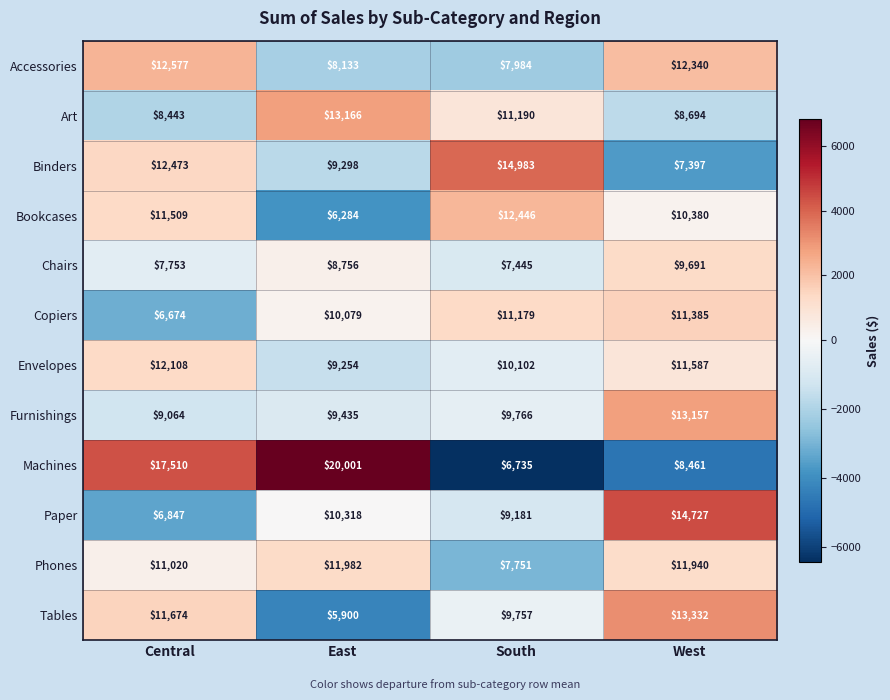

What is the maximum value shown in the chart?

20001